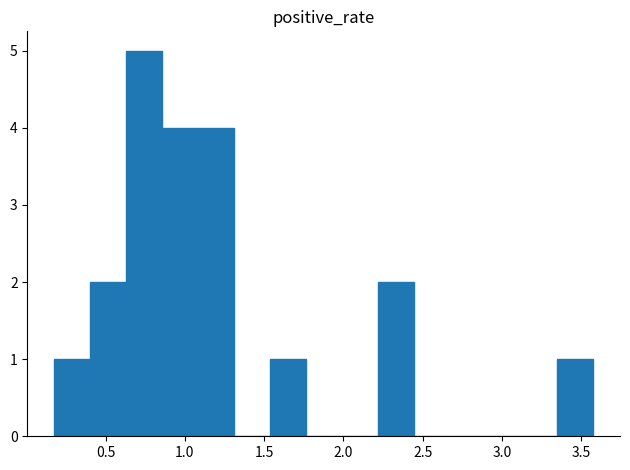

Reading left to right, list every bar in this chart as the range it spans on the x-axis followed by its height. Neither the bar edges nor the heights are printed on the chart, so give them approximately, as read against the axes.

0.20 to 0.40: 1
0.40 to 0.65: 2
0.65 to 0.85: 5
0.85 to 1.10: 4
1.10 to 1.30: 4
1.30 to 1.55: 0
1.55 to 1.75: 1
1.75 to 2.00: 0
2.00 to 2.20: 0
2.20 to 2.45: 2
2.45 to 2.65: 0
2.65 to 2.90: 0
2.90 to 3.10: 0
3.10 to 3.35: 0
3.35 to 3.55: 1